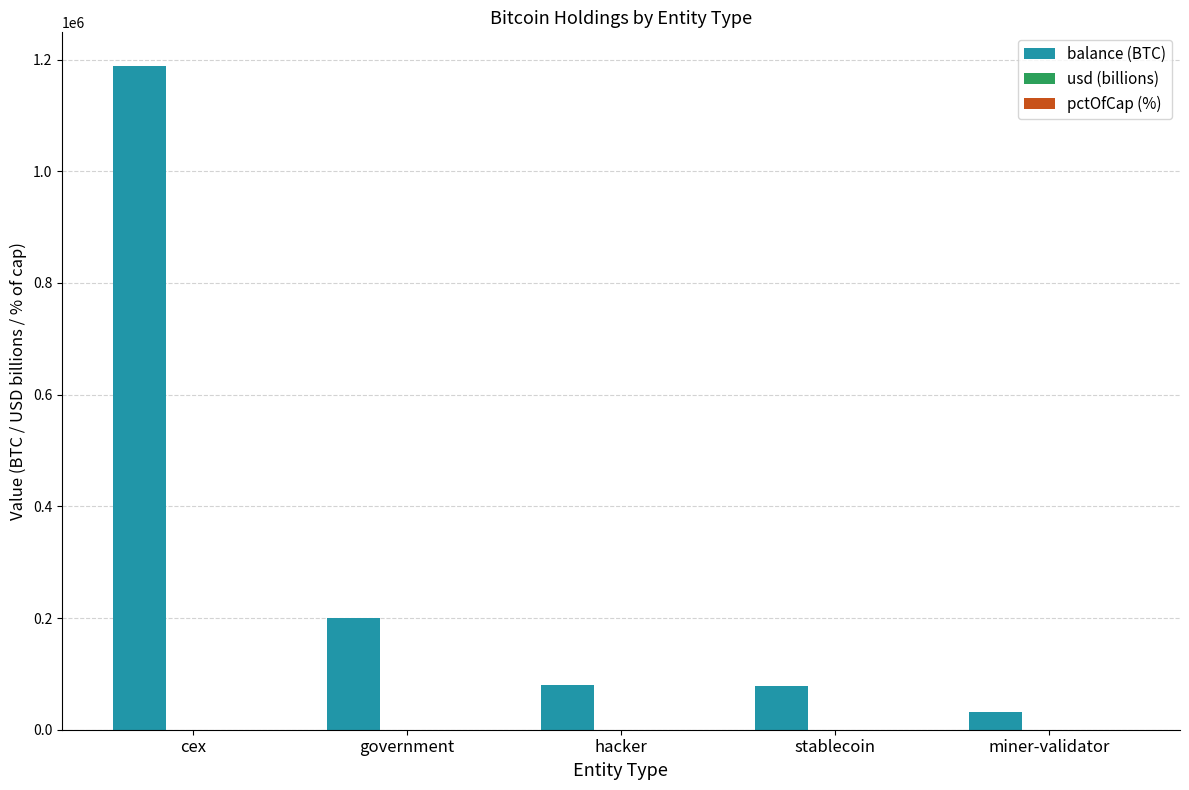

True or false: balance (BTC) has a value of 31643.4 at miner-validator.

True